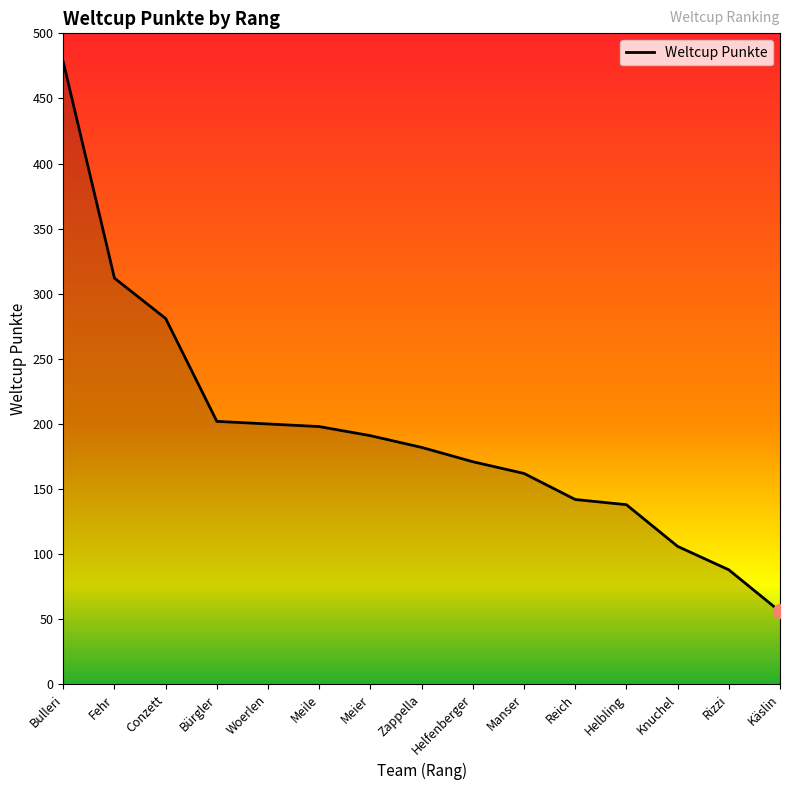

The value at Bulleri is 166. True or false?

False